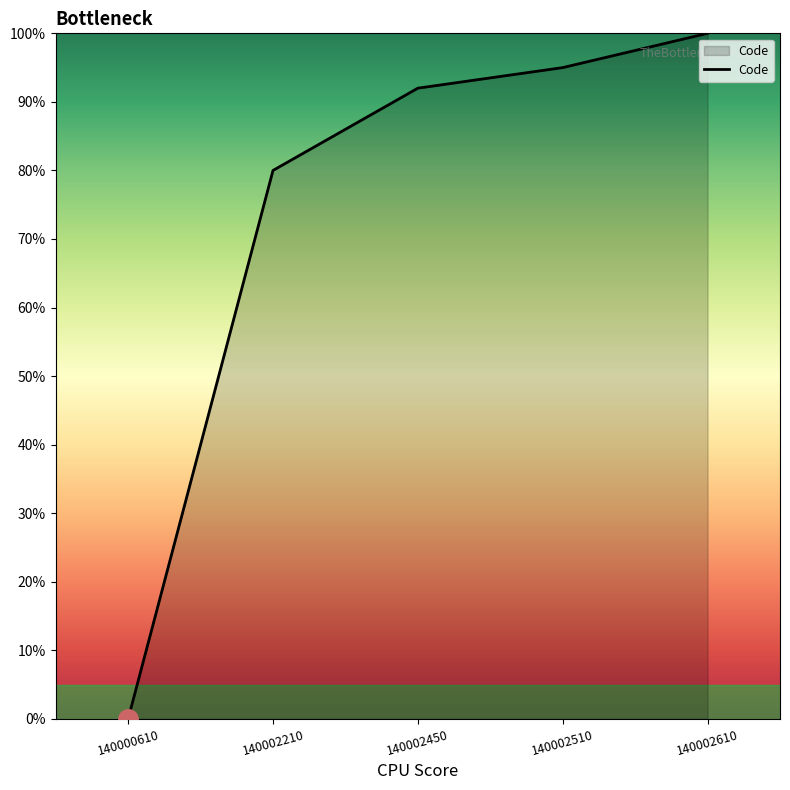

What is the average value?

73